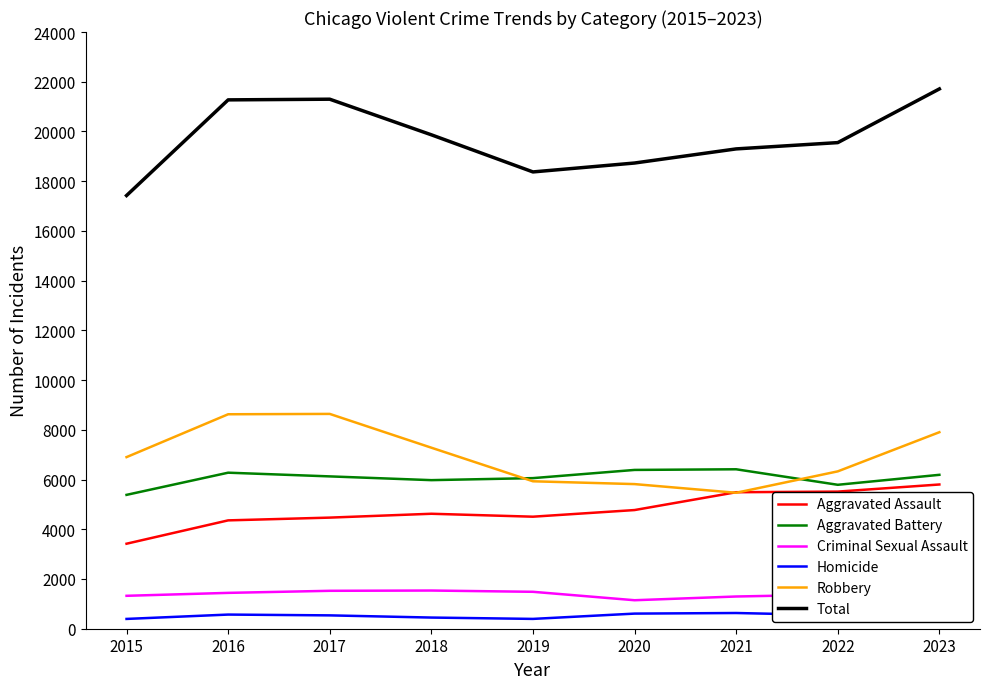

How many lines are shown in the chart?

6